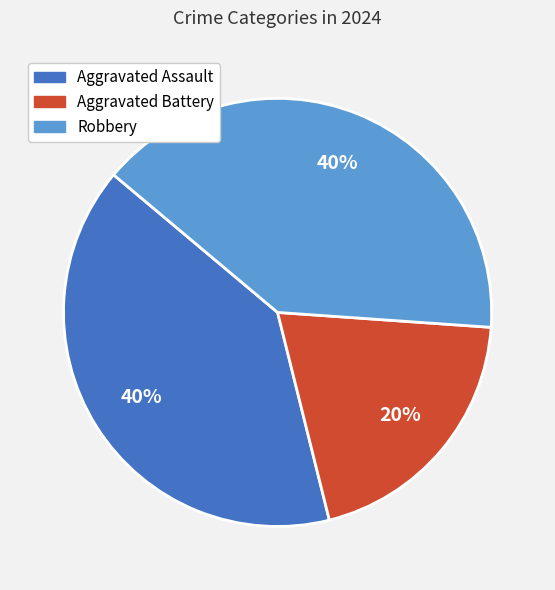

Is it true that Aggravated Assault is 34% of the pie?

False